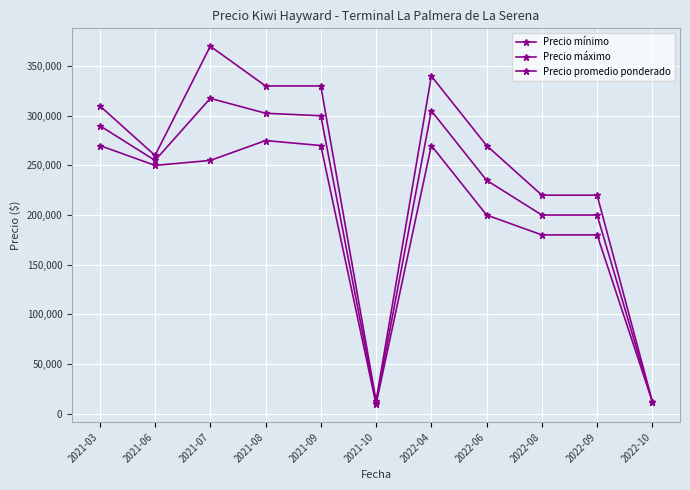

At 2021-03, list the series in order from largest to smallest.

Precio máximo, Precio promedio ponderado, Precio mínimo